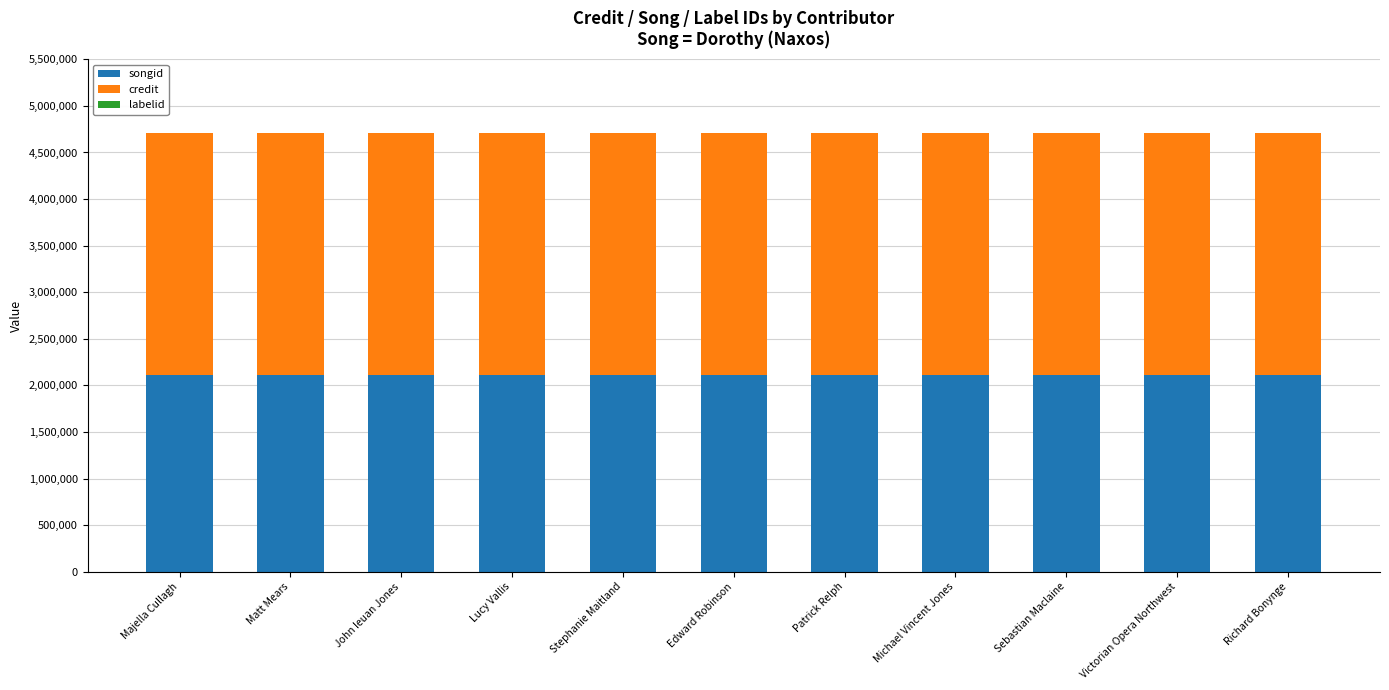

What is the maximum value for songid?

2115484